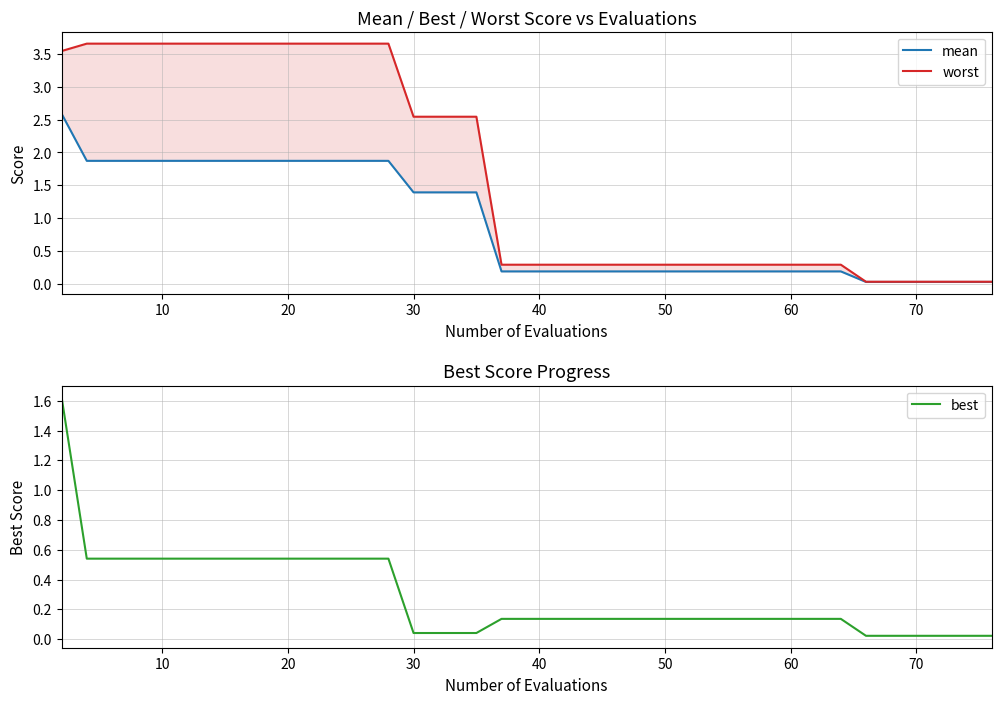

True or false: best and mean cross at least once.

False